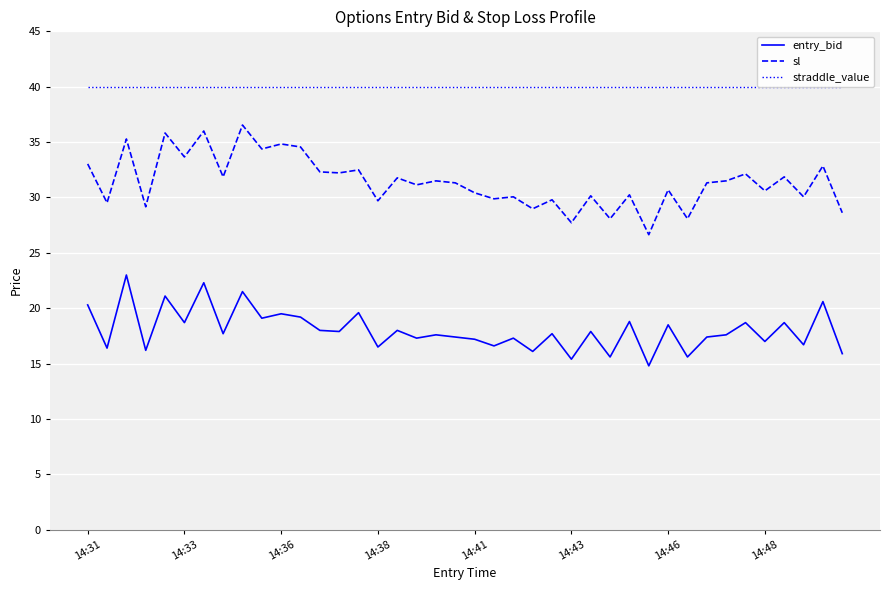

True or false: entry_bid and sl cross at least once.

False